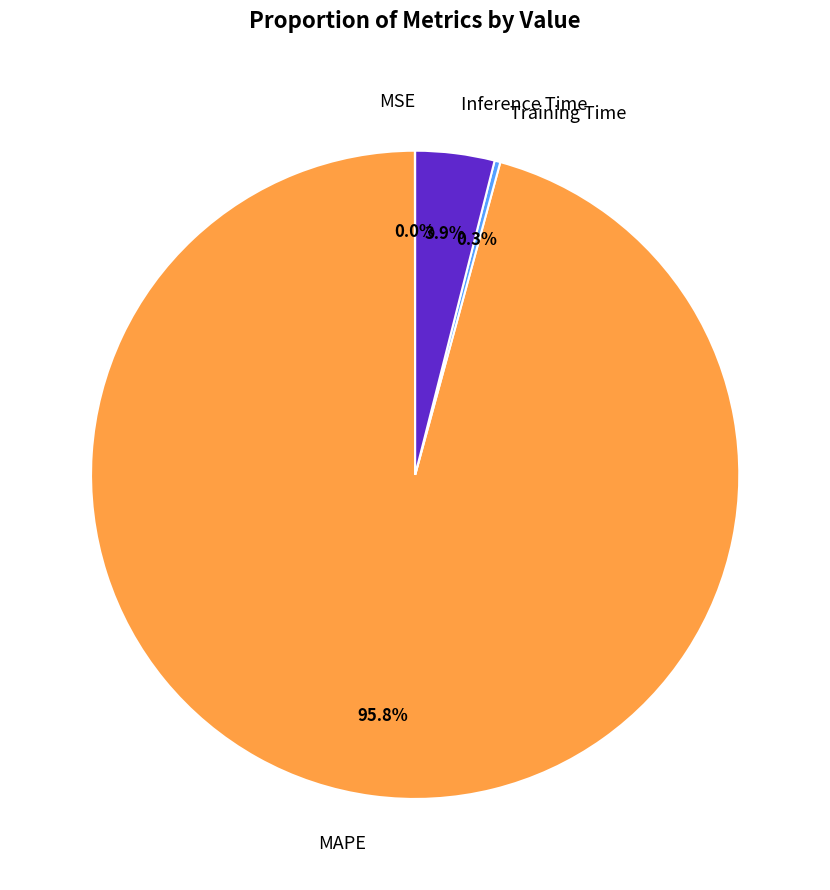

What is the largest slice in the pie chart?

MAPE